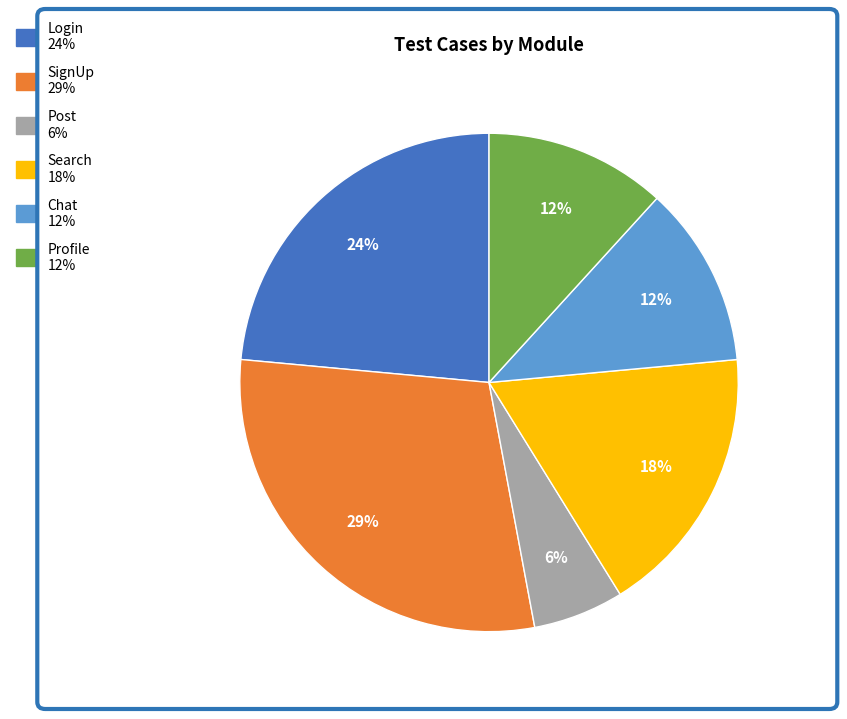

Is there a majority slice in this chart?

No